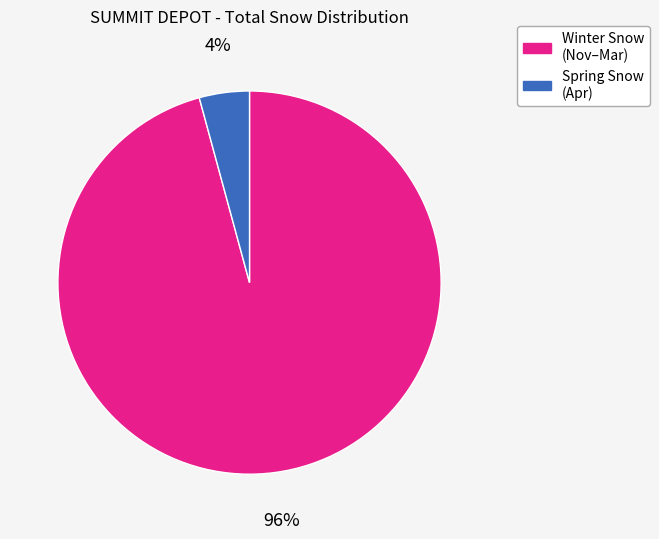

How many slices are in this pie chart?

2